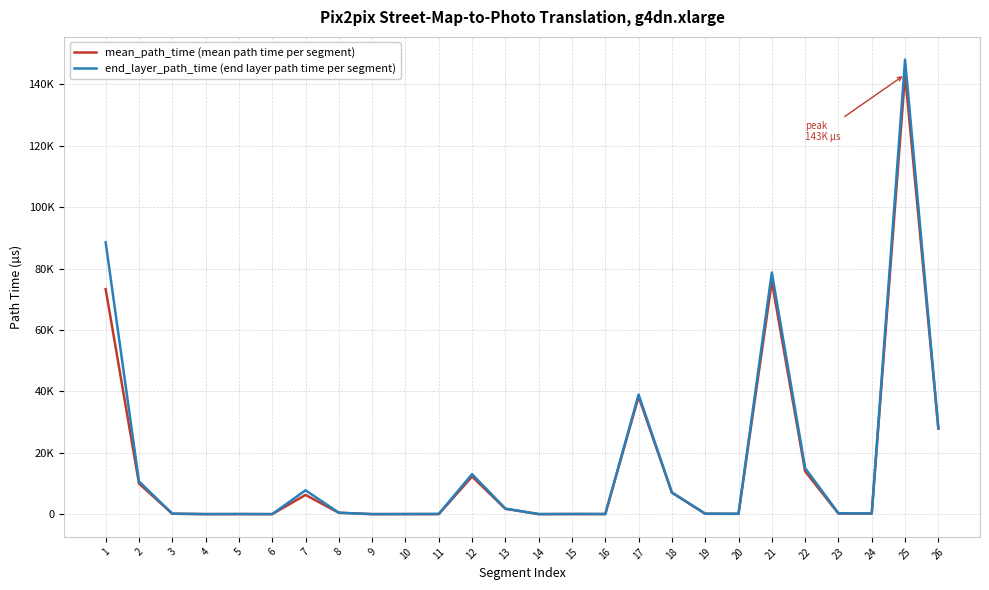

True or false: end_layer_path_time (end layer path time per segment) and mean_path_time (mean path time per segment) cross at least once.

False